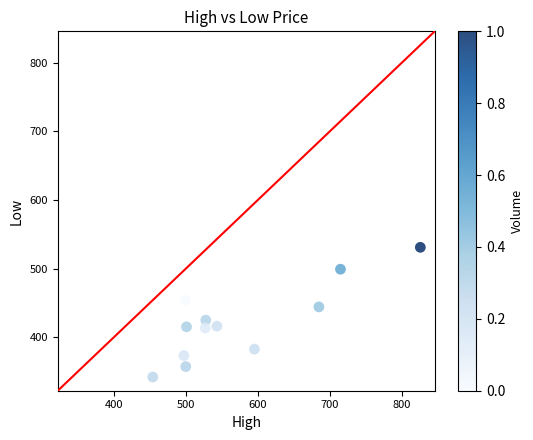

What is the average X value?

572.6